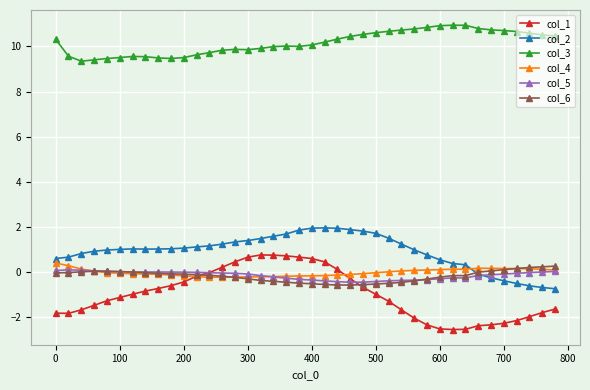

True or false: col_2 and col_1 cross at least once.

False